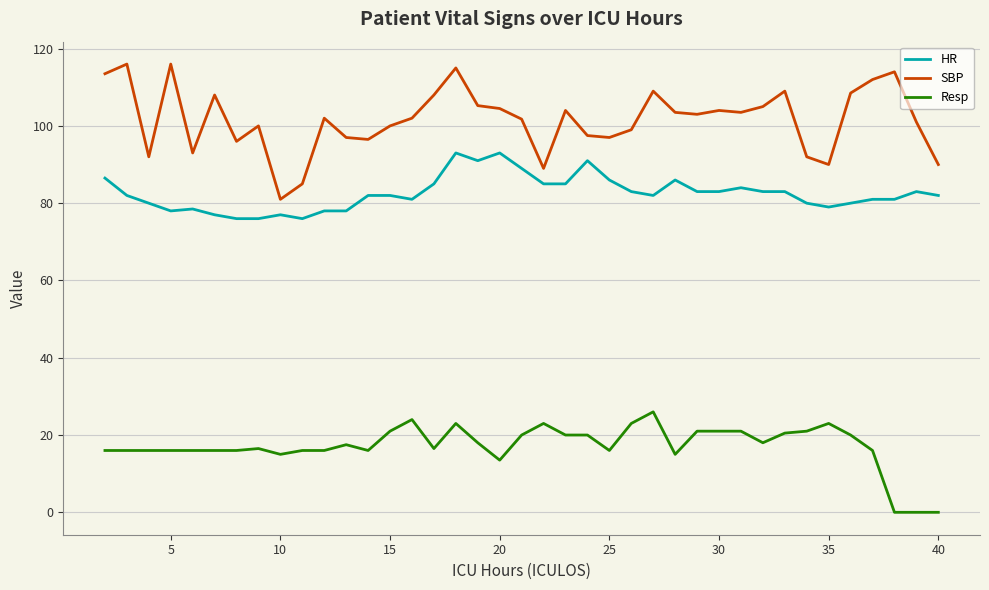

True or false: Resp and HR intersect in this chart.

False